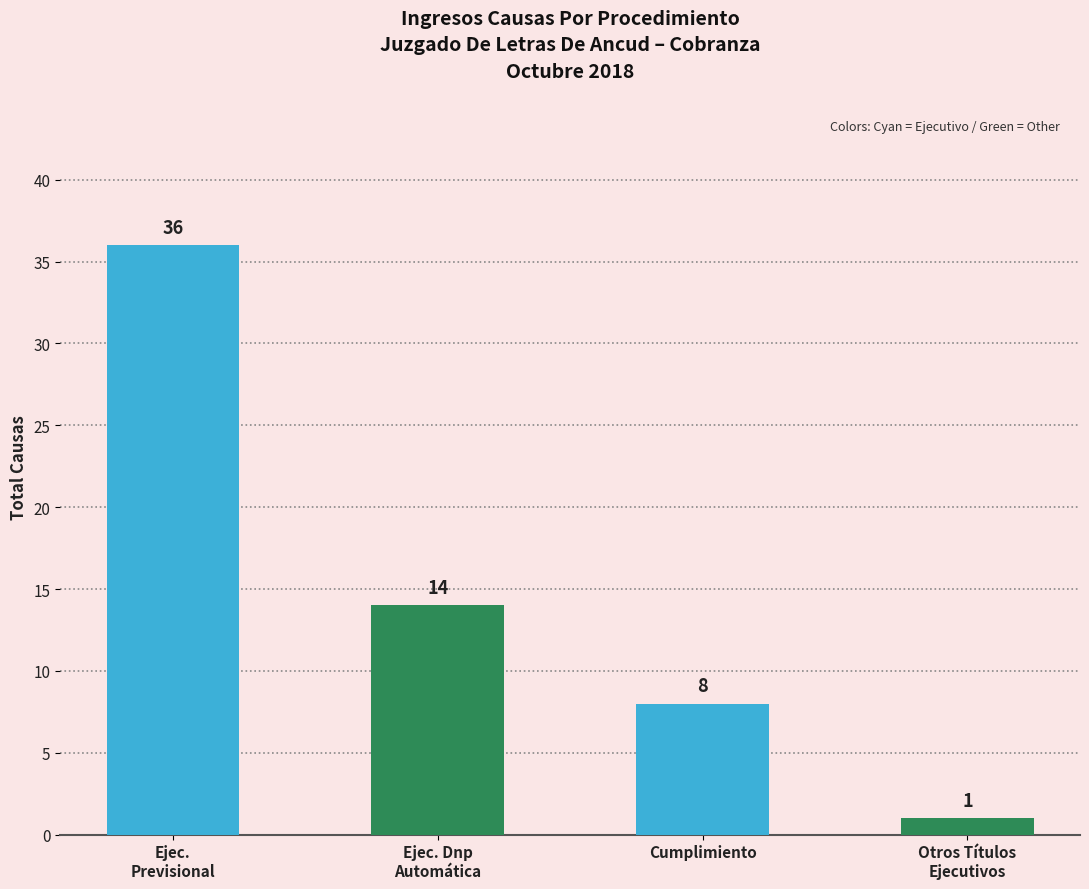

What position from the right is Ejec. Dnp
Automática?

3